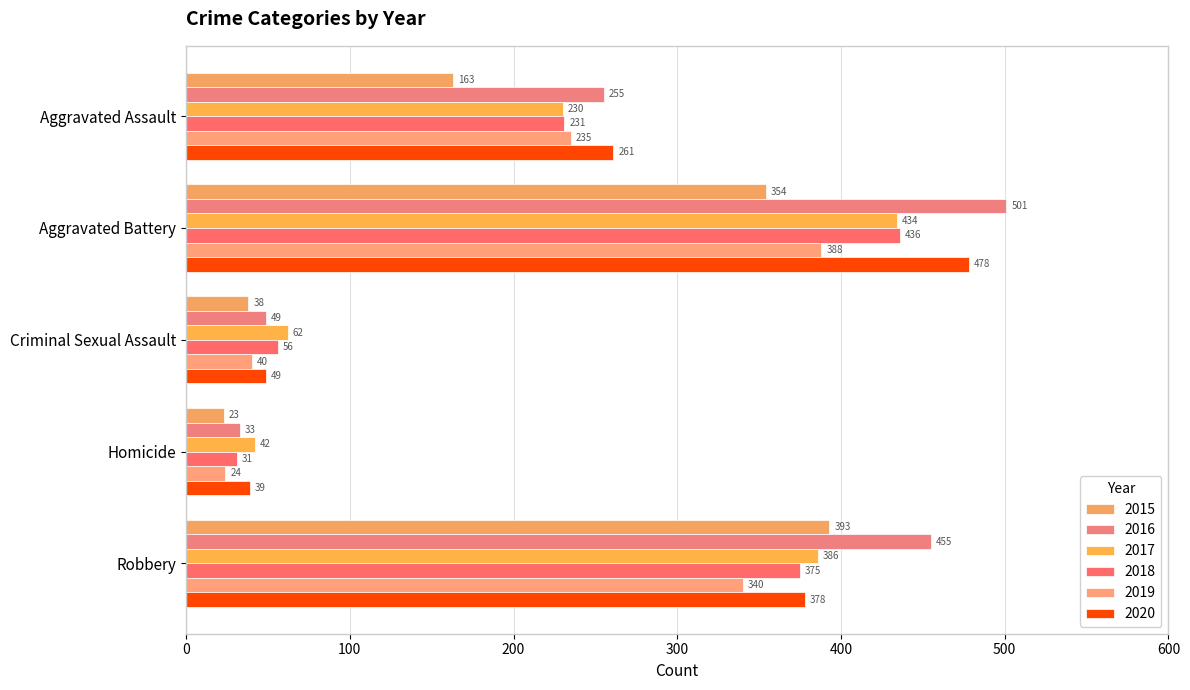

How many categories are shown in the chart?

5